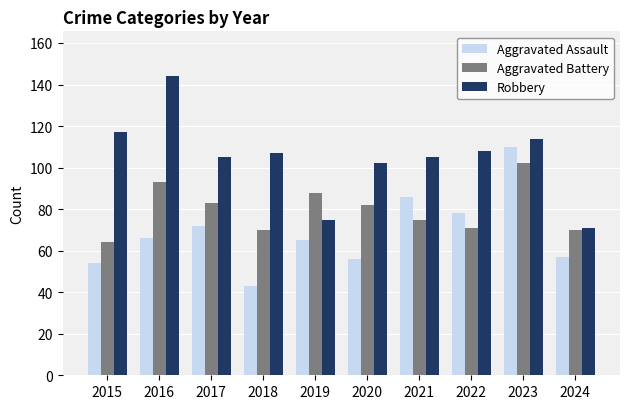

At 2021, list the series in order from smallest to largest.

Aggravated Battery, Aggravated Assault, Robbery